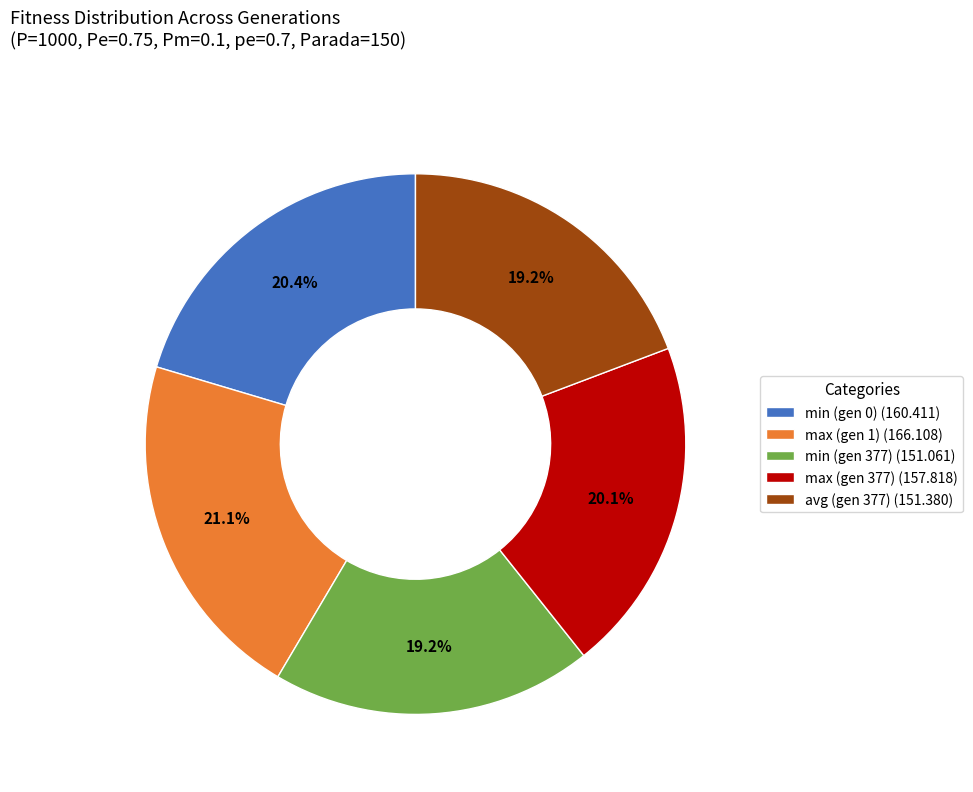

Is there a majority slice in this chart?

No